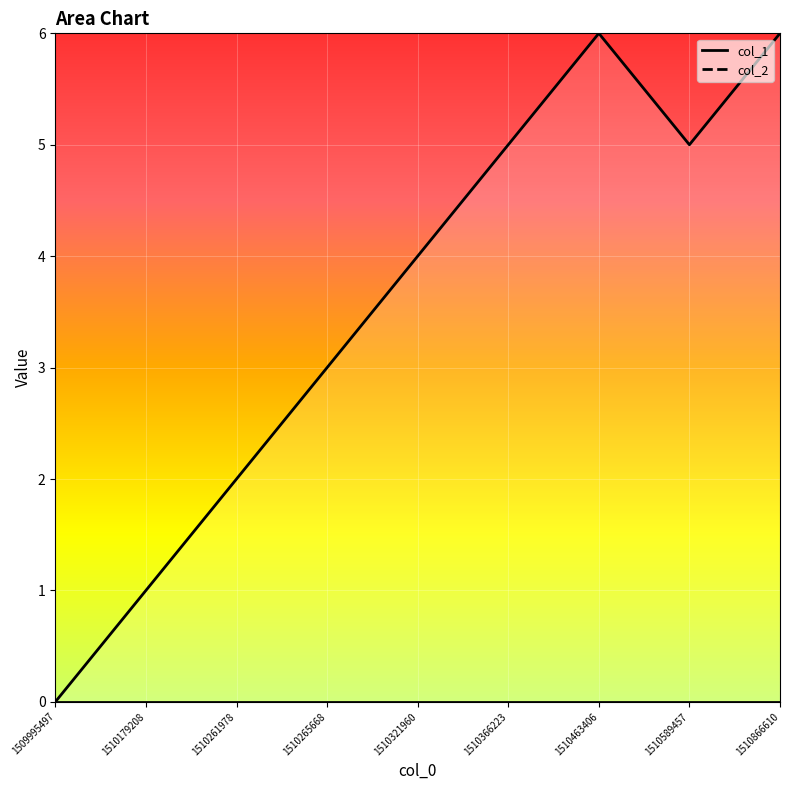

What is the ratio of the value at 1510866610 to the value at 1510179208?

6.0